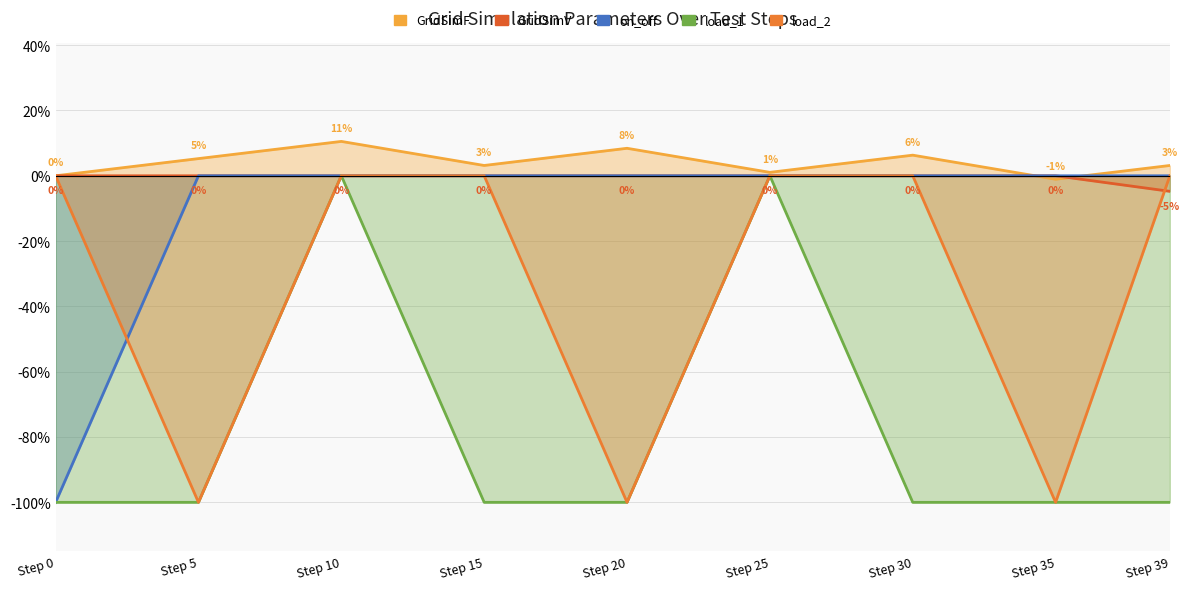

The load_2 series shows -100.0 at Step 5. True or false?

True